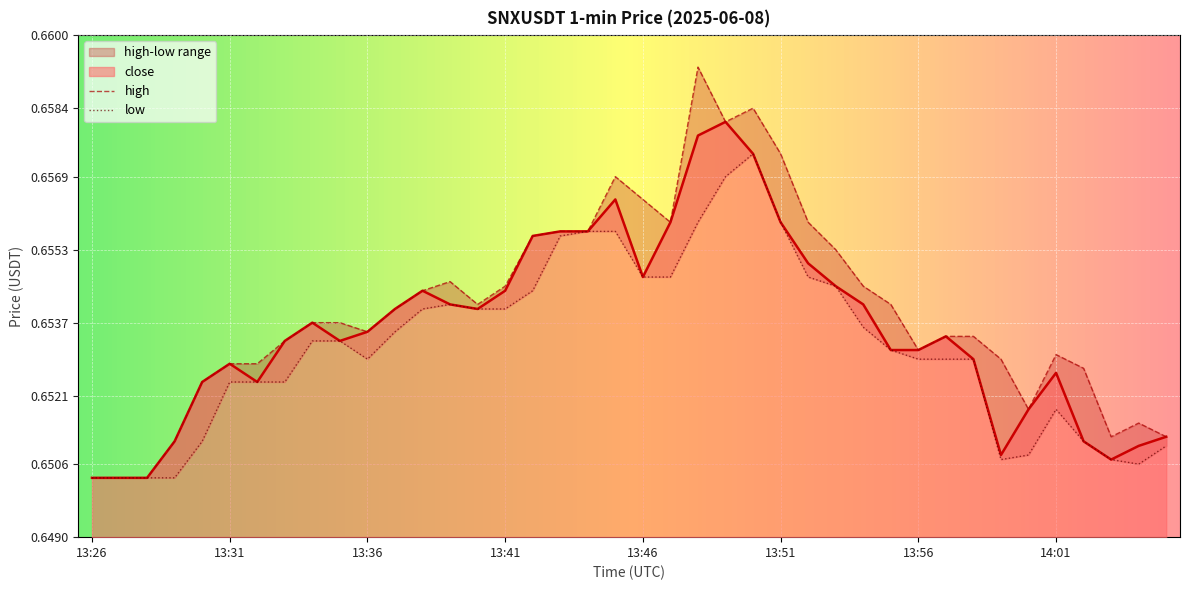

What position from the left is 14:01?

36